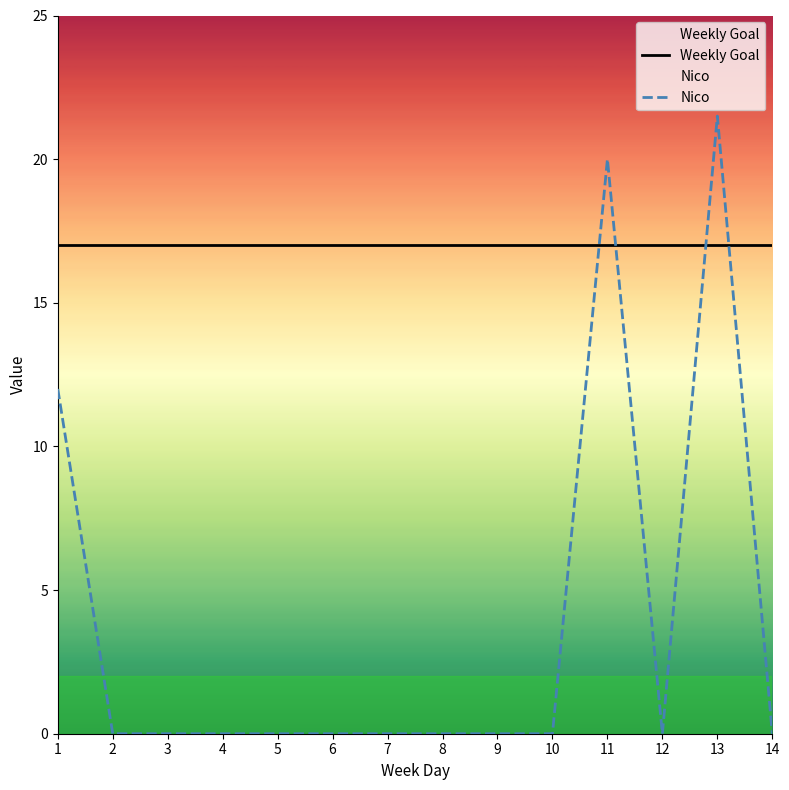

What is the difference between the maximum and minimum values in the Nico series?

21.5